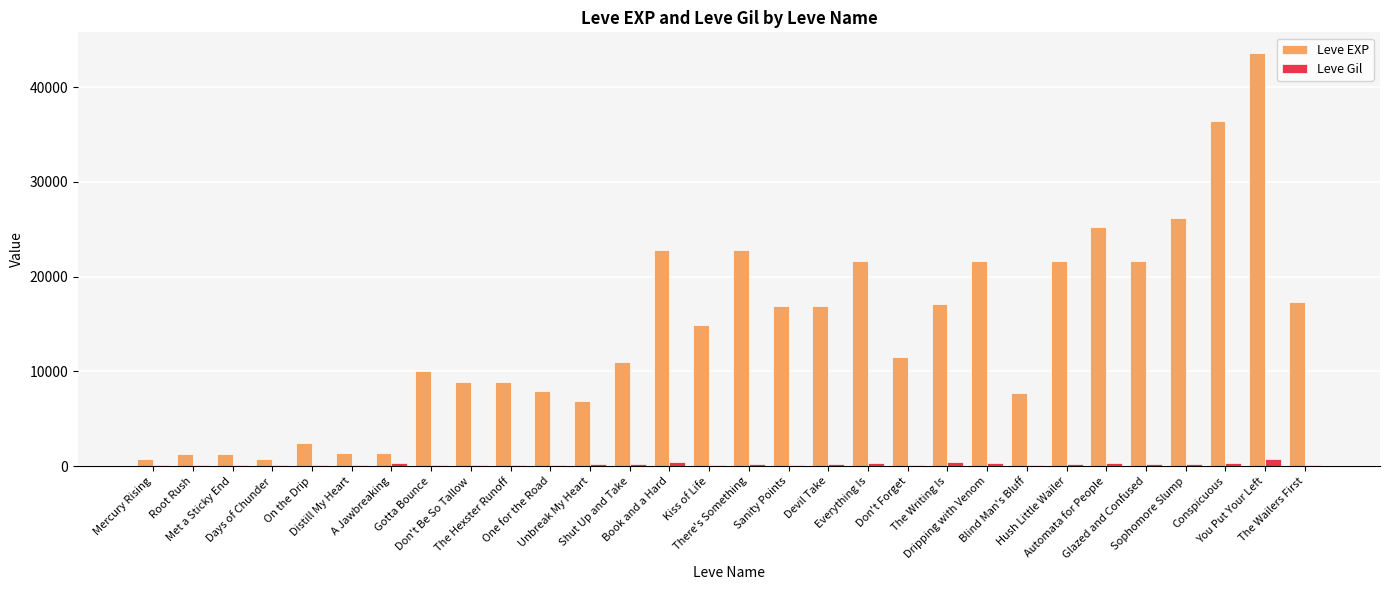

Which series has the largest total across all categories?

Leve EXP